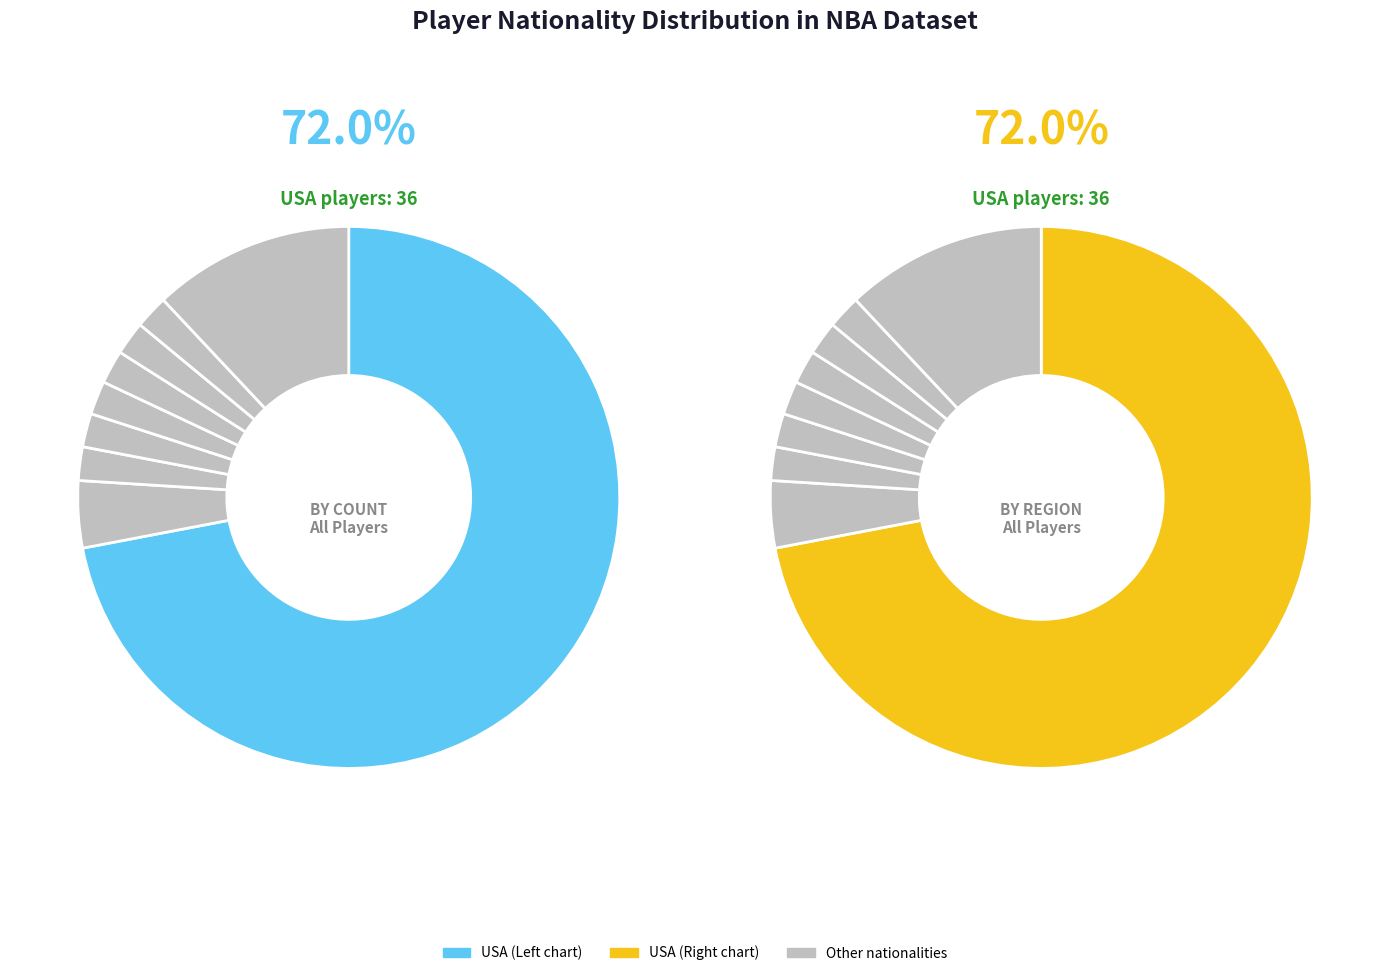

What is the majority slice?

USA